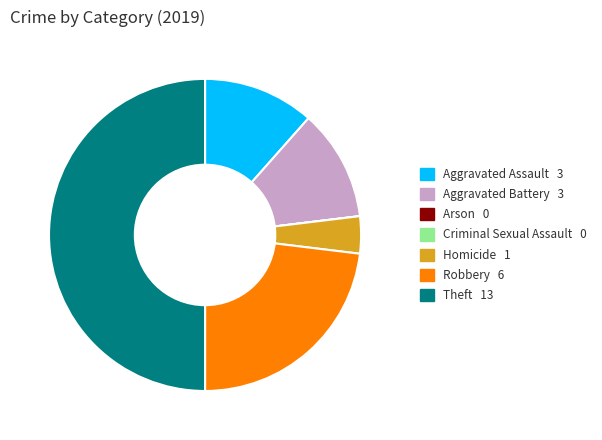

The Aggravated Battery slice represents 19% of the pie. True or false?

False